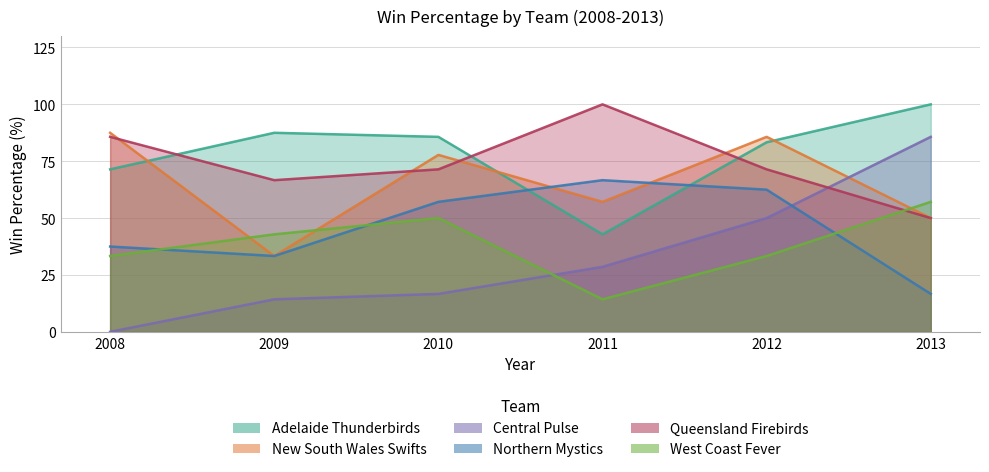

Reading right to left, list all the values displayed in this chart.

Adelaide Thunderbirds: 2013=100.0	2012=83.3	2011=42.9	2010=85.7	2009=87.5	2008=71.4
New South Wales Swifts: 2013=50.0	2012=85.7	2011=57.1	2010=77.8	2009=33.3	2008=87.5
Central Pulse: 2013=85.7	2012=50.0	2011=28.6	2010=16.7	2009=14.3	2008=0.0
Northern Mystics: 2013=16.7	2012=62.5	2011=66.7	2010=57.1	2009=33.3	2008=37.5
Queensland Firebirds: 2013=50.0	2012=71.4	2011=100.0	2010=71.4	2009=66.7	2008=85.7
West Coast Fever: 2013=57.1	2012=33.3	2011=14.3	2010=50.0	2009=42.9	2008=33.3